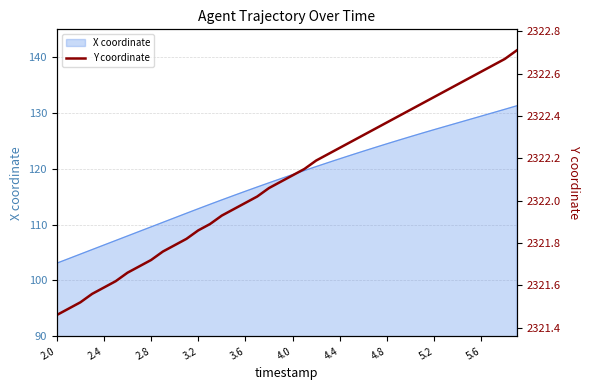

What is the lowest value of the X coordinate series?

103.1